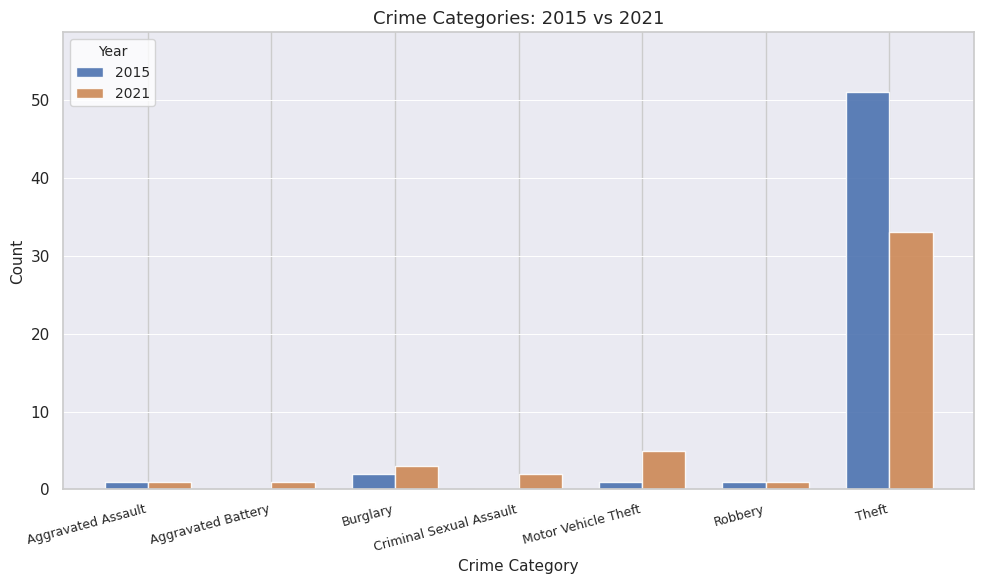

The value of 2021 at Aggravated Battery is 1. True or false?

True